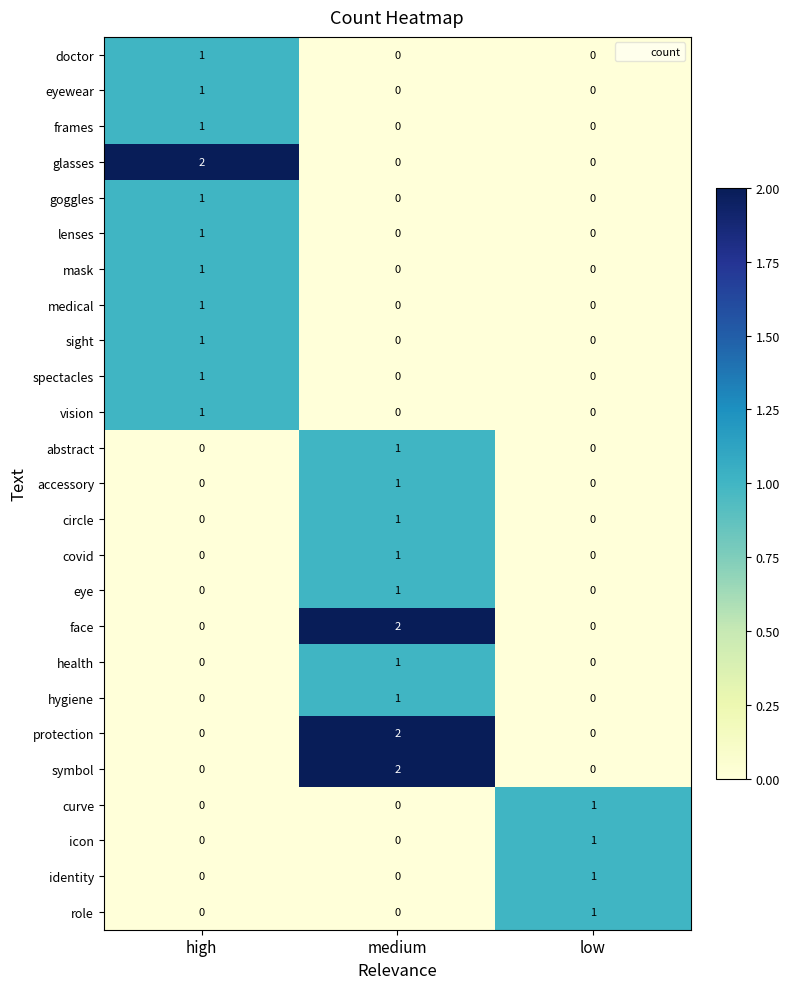

At which category is the sum across all series the highest?

medium